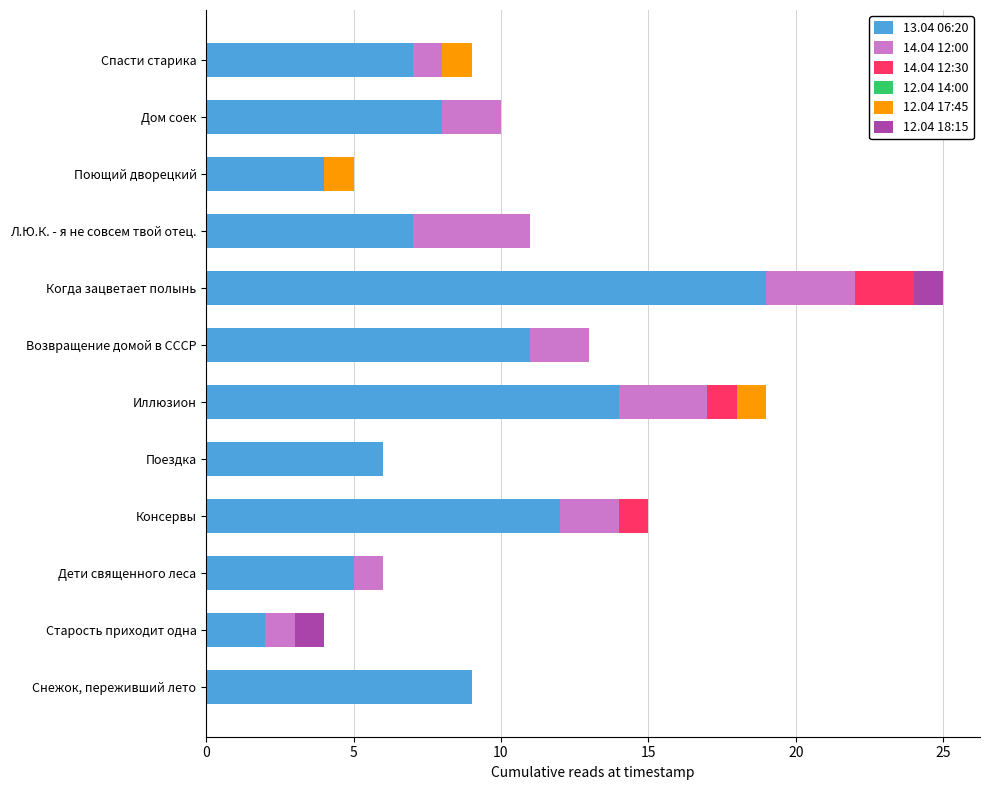

At which label does 13.04 06:20 reach its peak?

Когда зацветает полынь